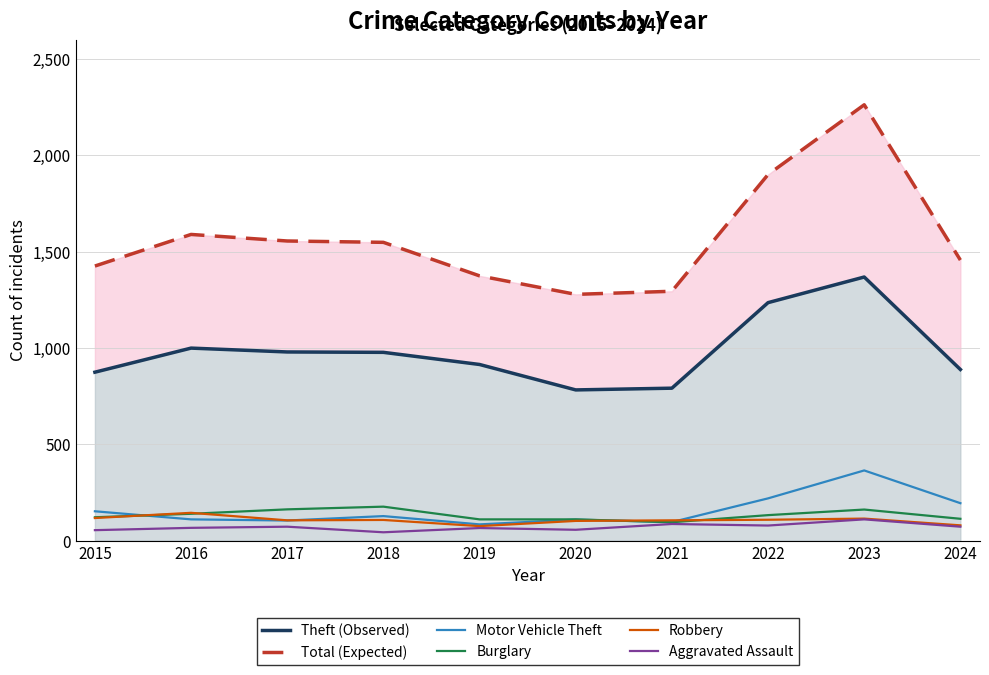

True or false: Total (Expected) and Robbery intersect in this chart.

False